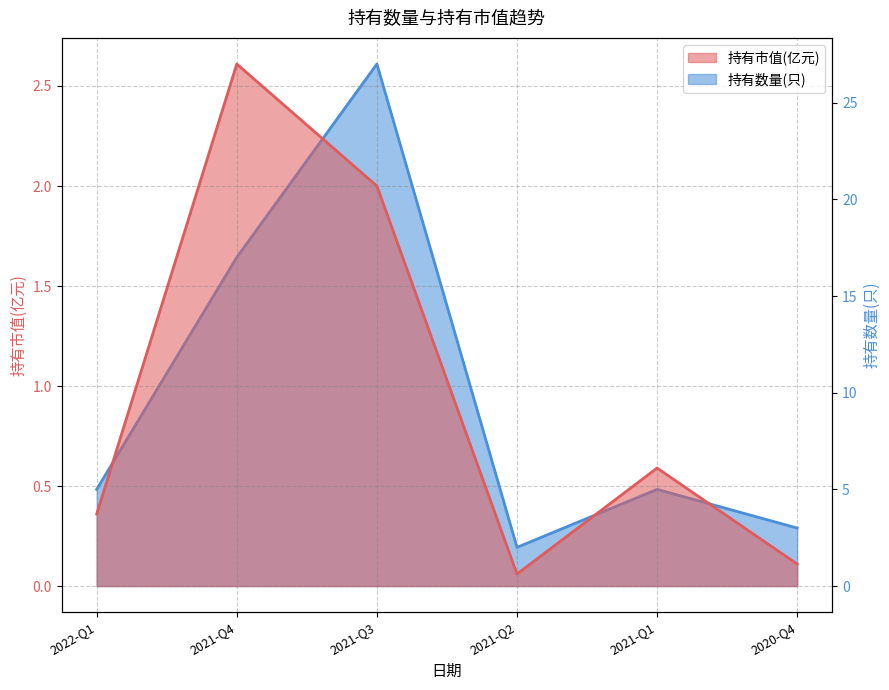

What value does the 持有市值(亿元) series have at 2021-Q1?

0.6